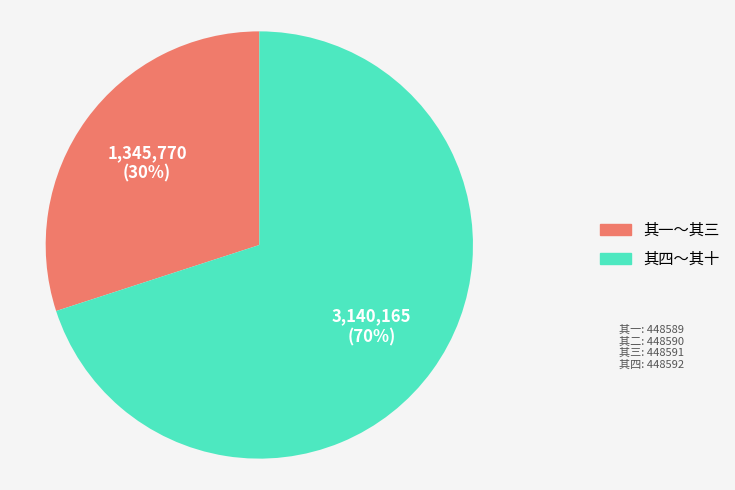

Is there any slice that represents more than half of the pie?

Yes